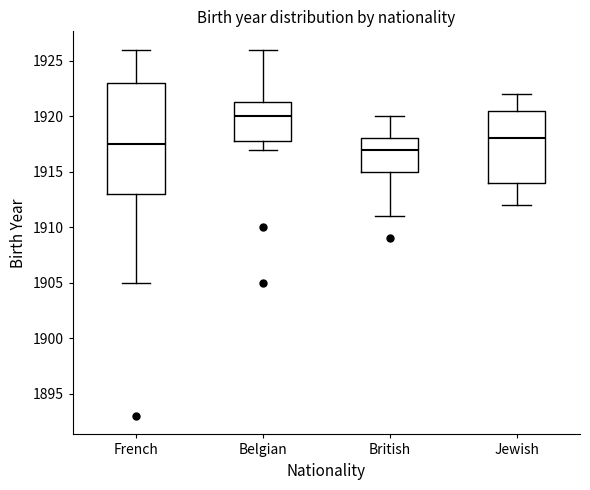

Reading left to right, read every box against the y-axis: the position of its median line, the range the box covers, and the ends of its whiskers. The values are not printed on the chart, so give them approximately, as read against the axis.

French: median 1917.5, box 1913.0 to 1923.0, whiskers 1905.0 to 1926.0
Belgian: median 1920.0, box 1918.0 to 1921.5, whiskers 1917.0 to 1926.0
British: median 1917.0, box 1915.0 to 1918.0, whiskers 1911.0 to 1920.0
Jewish: median 1918.0, box 1914.0 to 1920.5, whiskers 1912.0 to 1922.0